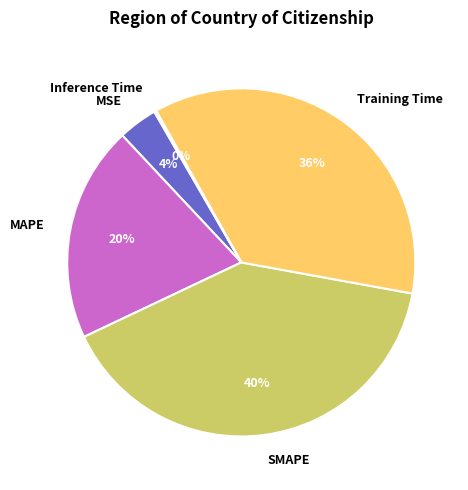

Is the sum of SMAPE and MSE greater than half?

No